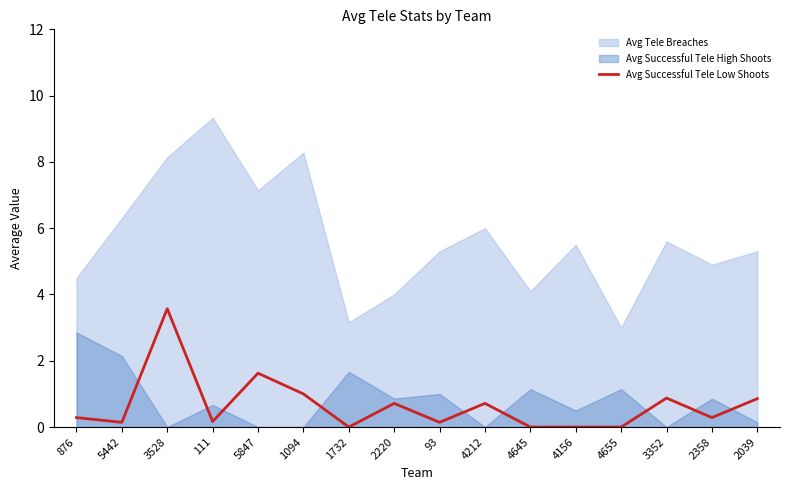

Reading left to right, extract all data points from this chart.

0.3	0.1	3.6	0.2	1.6	1.0	0.0	0.7	0.1	0.7	0.0	0.0	0.0	0.9	0.3	0.9